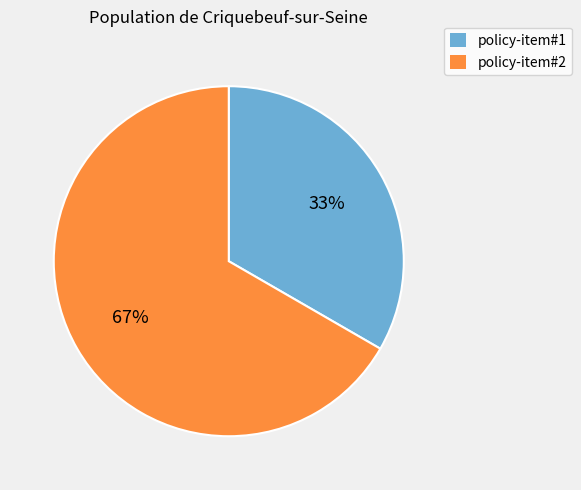

To the nearest percent, what percentage of the pie is policy-item#1?

33%